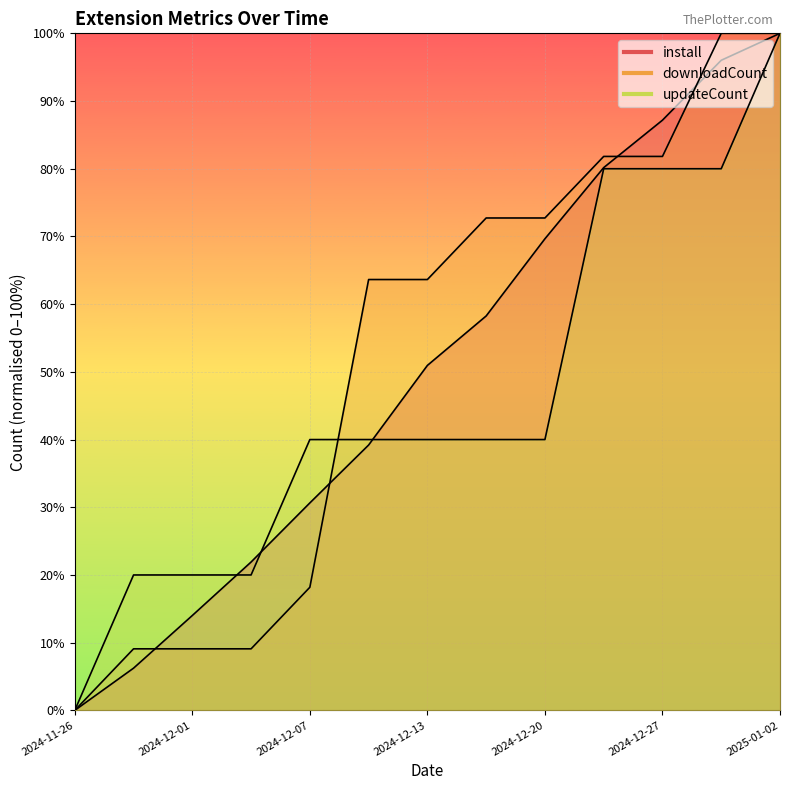

What is the label of the 6th point from the left?

2024-12-10